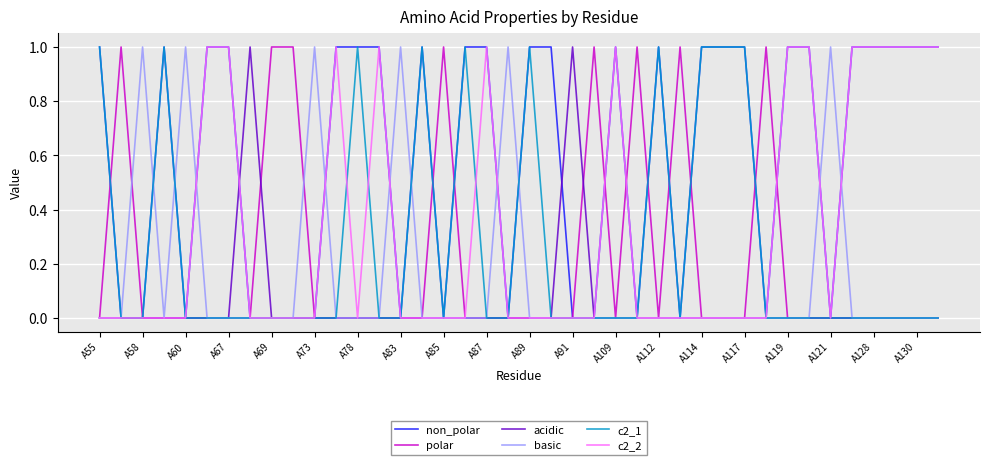

Which series has the largest total across all categories?

non_polar